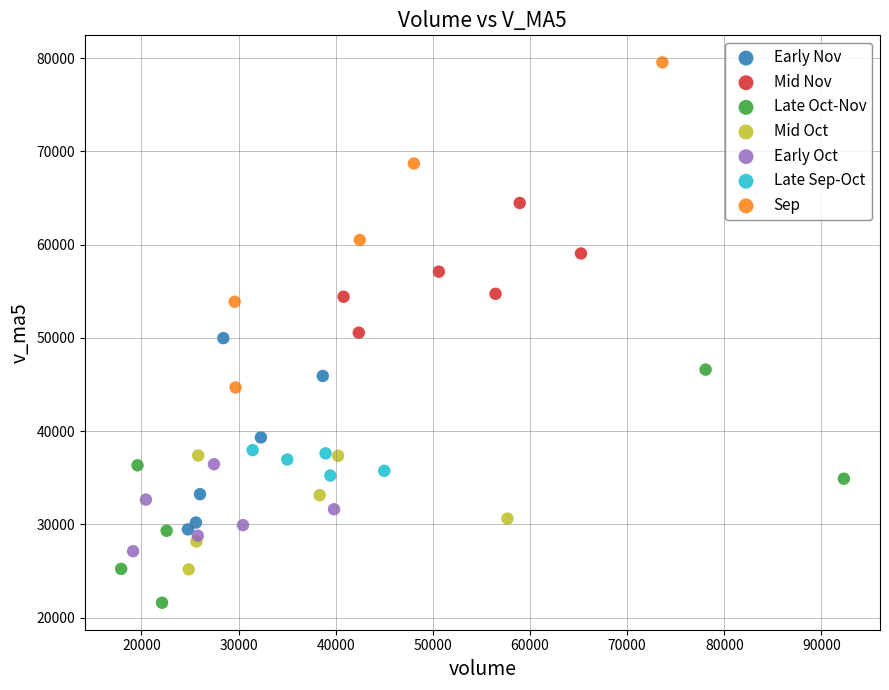

Which series has the widest spread of Y values?

Sep